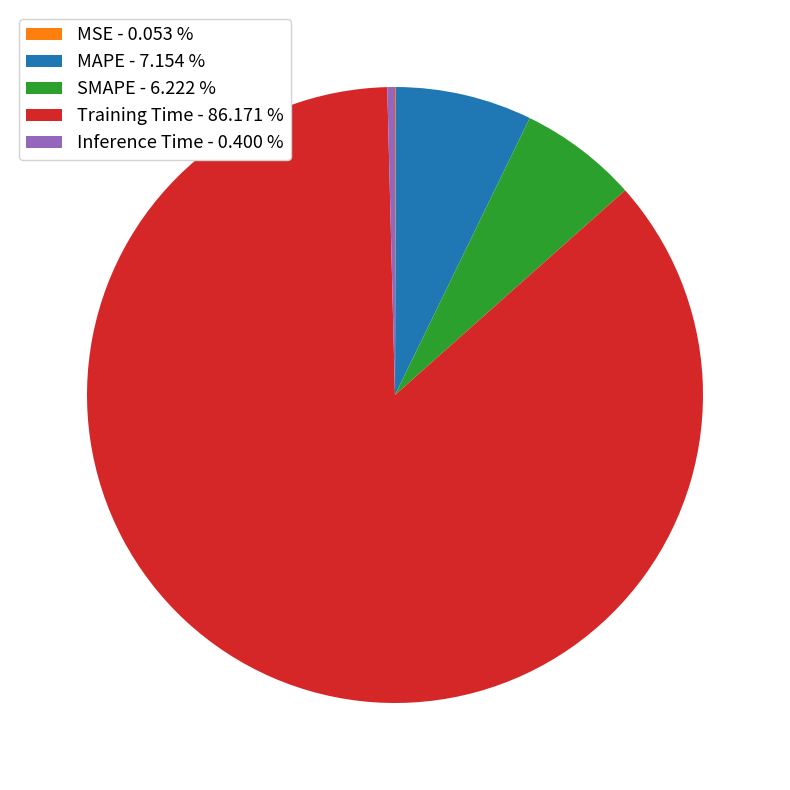

Is Training Time - 86.171 % the majority of the pie?

Yes